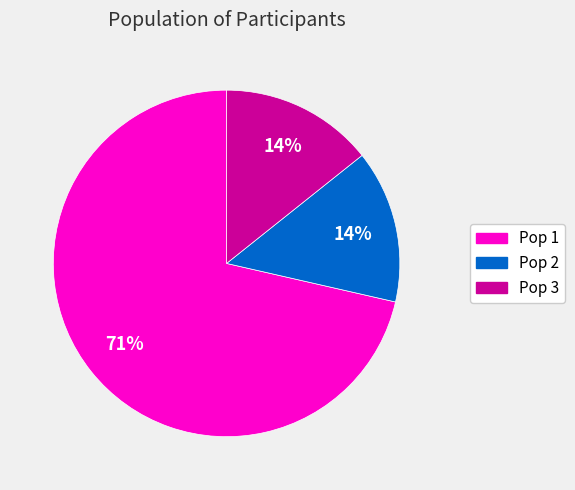

To the nearest percent, what is the average slice percentage?

33%